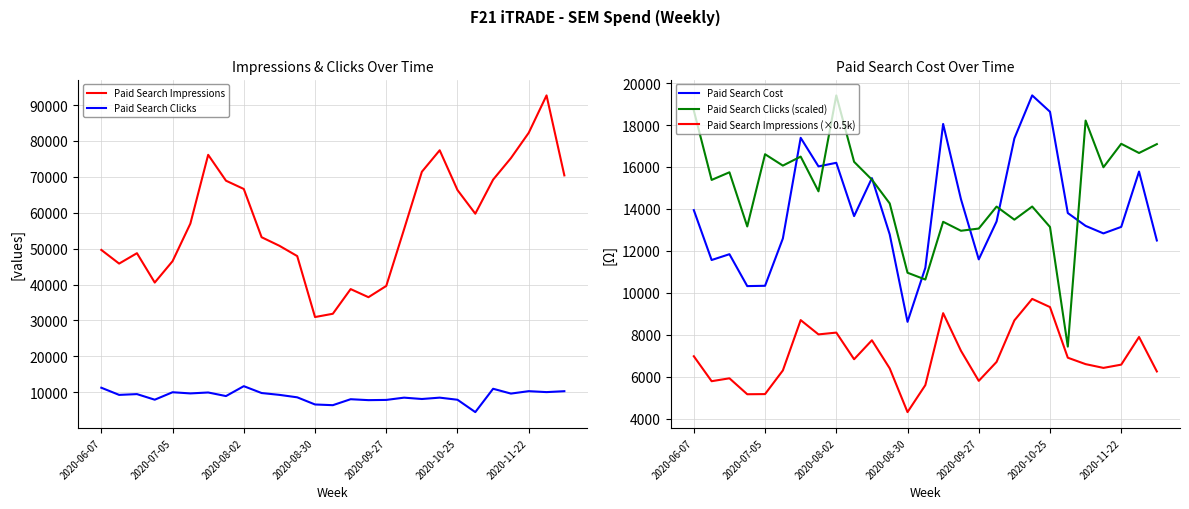

What is the total value across all series at 9?

99715.1